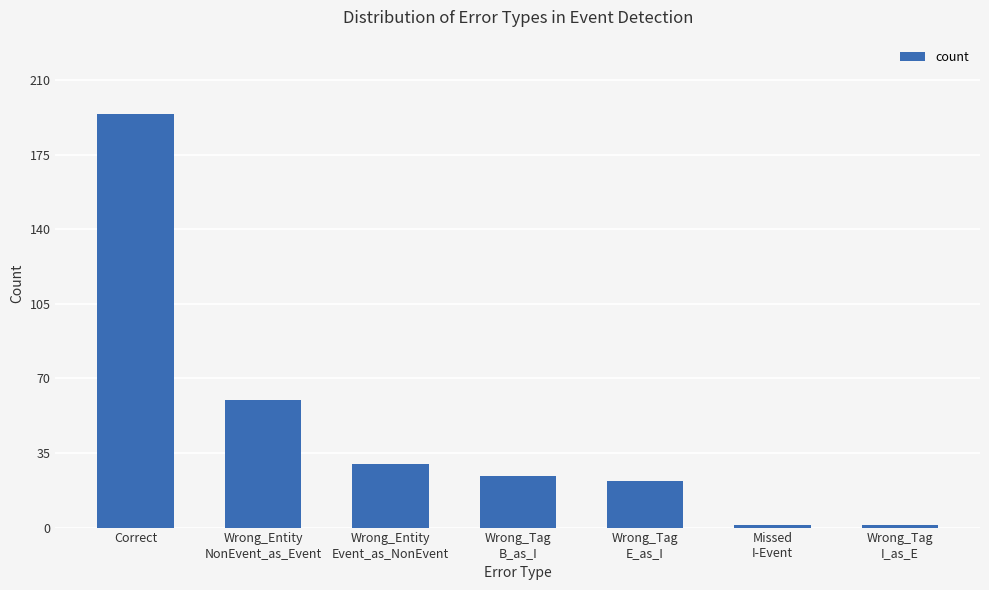

What is the label of the 6th bar from the right?

Wrong_Entity
NonEvent_as_Event